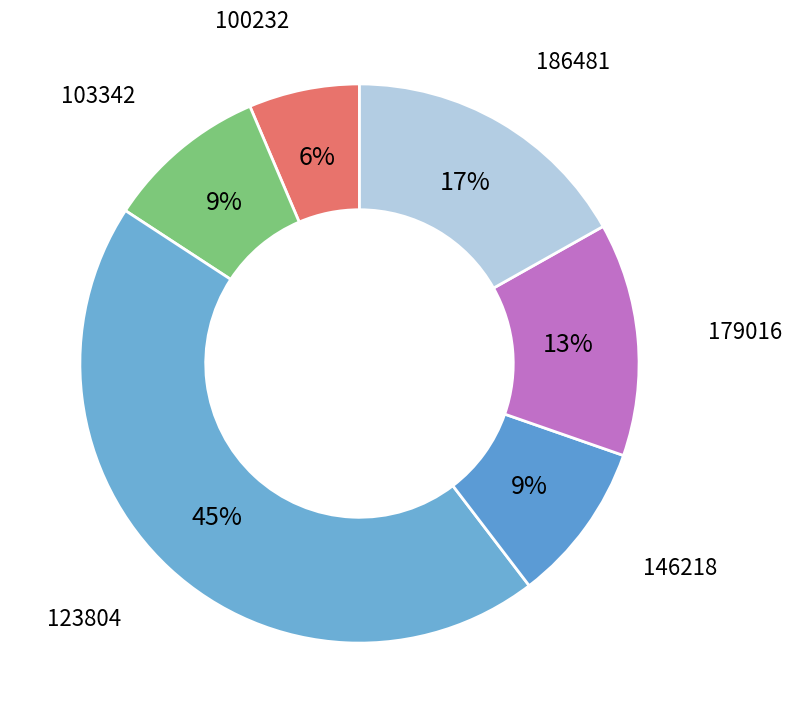

What is the largest slice in the pie chart?

123804